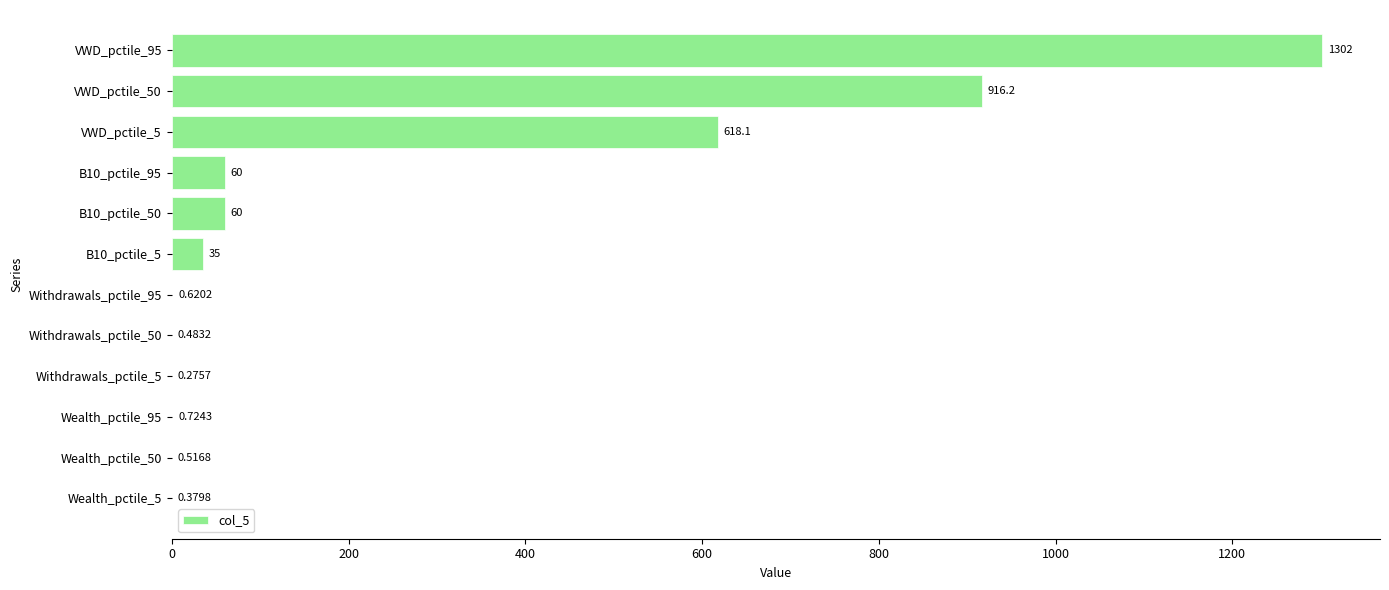

What is the sum of all values?

2994.2